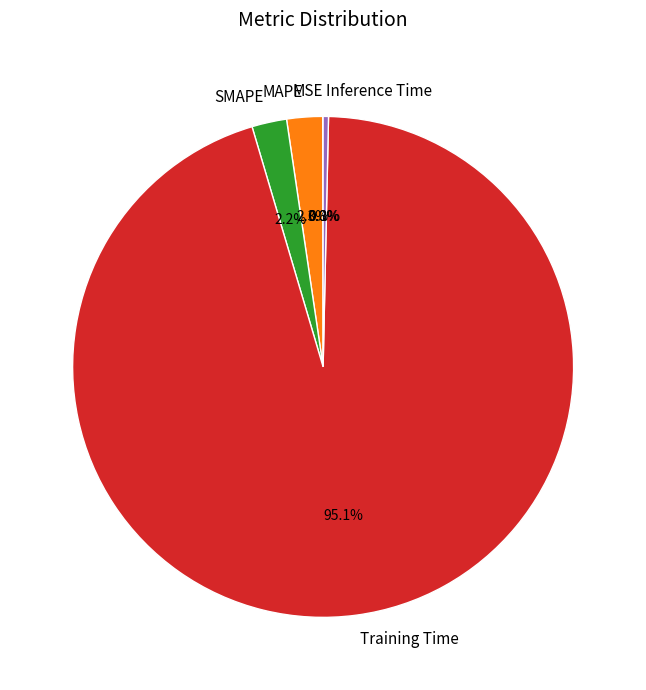

Which slice represents more than half of the pie?

Training Time